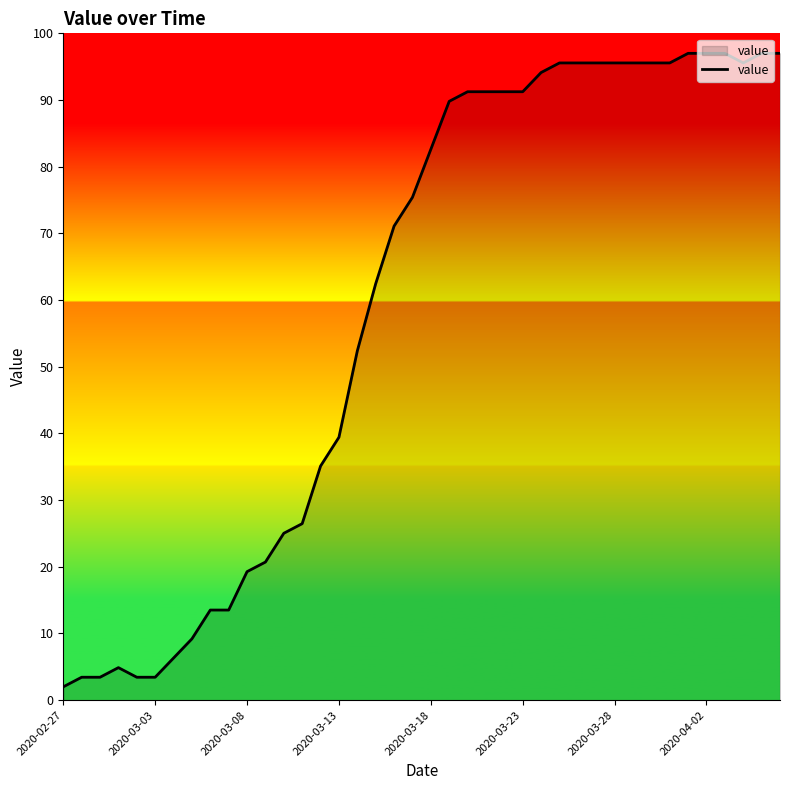

What is the smallest value displayed?

2.0